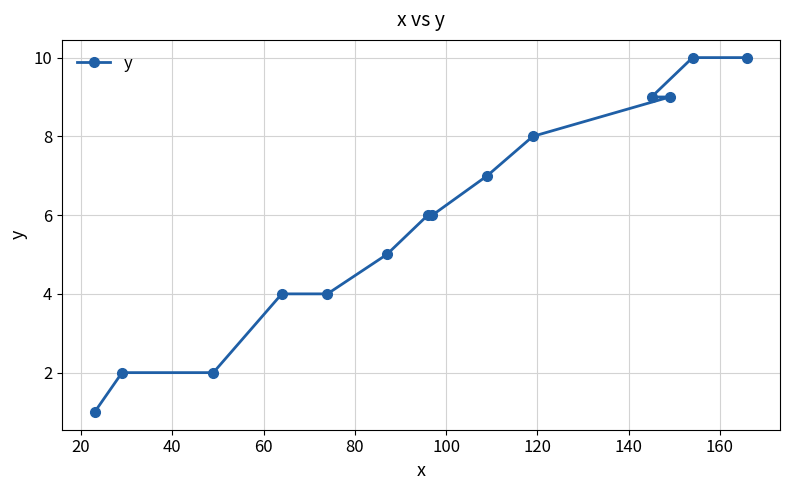

What is the greatest value displayed?

10